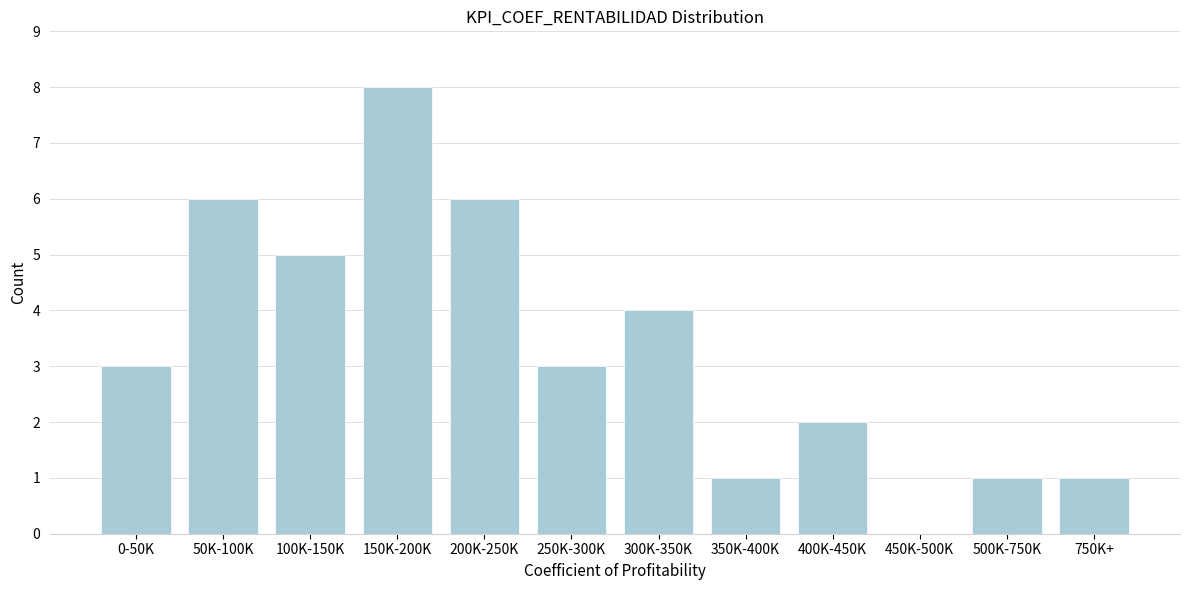

Reading left to right, transcribe all the data shown in this chart.

0-50K=3	50K-100K=6	100K-150K=5	150K-200K=8	200K-250K=6	250K-300K=3	300K-350K=4	350K-400K=1	400K-450K=2	450K-500K=0	500K-750K=1	750K+=1